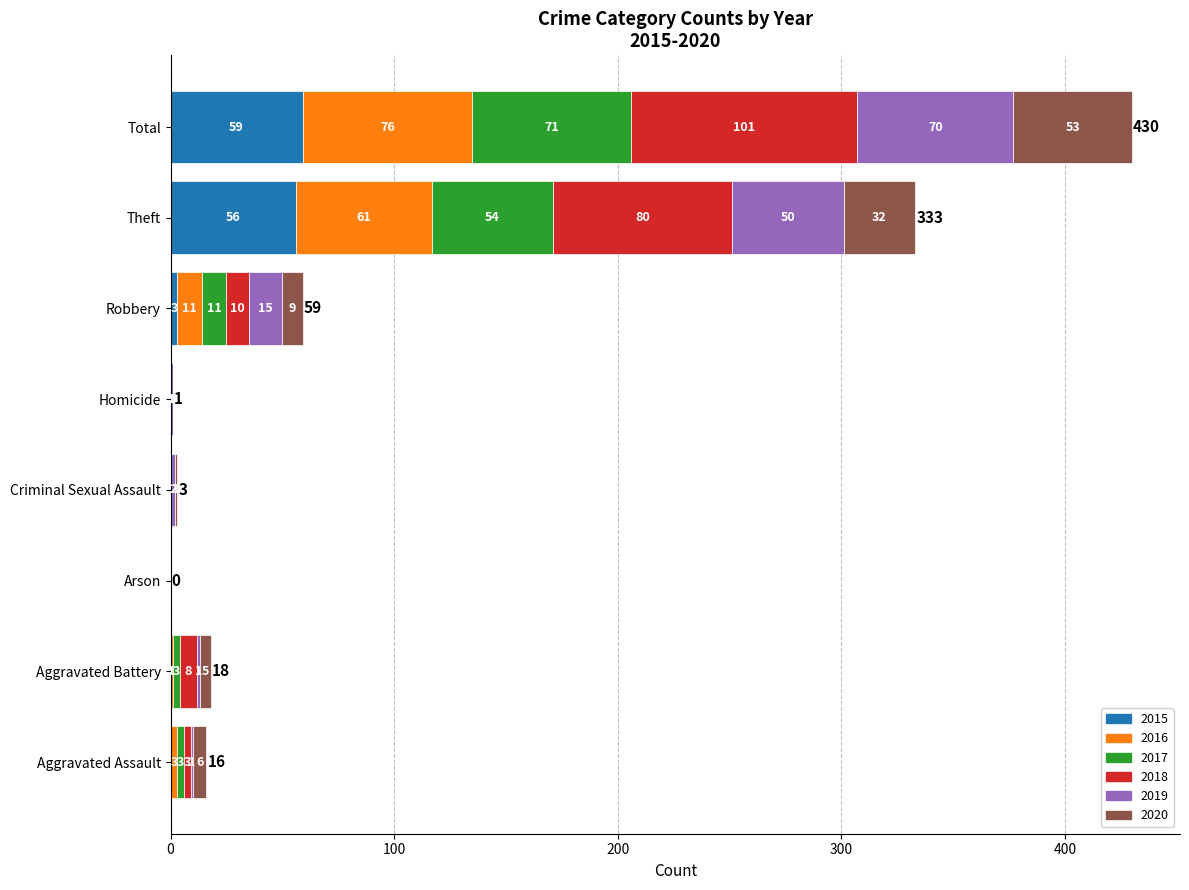

The 2015 series shows 0 at Aggravated Battery. True or false?

True